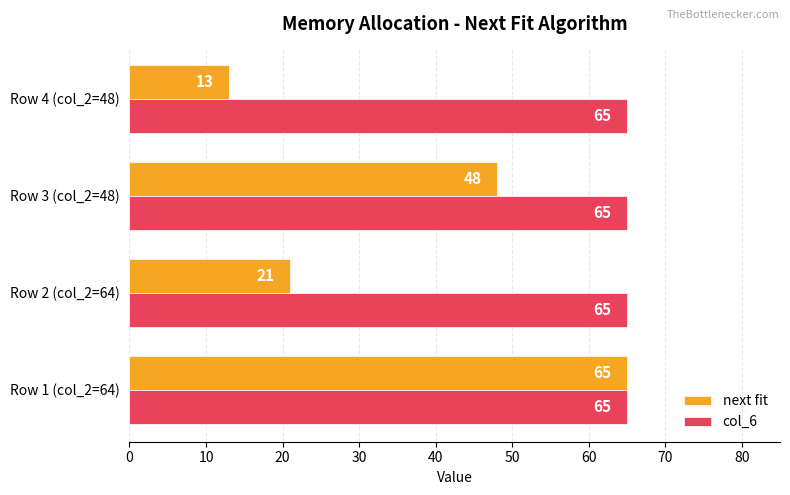

How many next fit values are between 21 and 65?

3